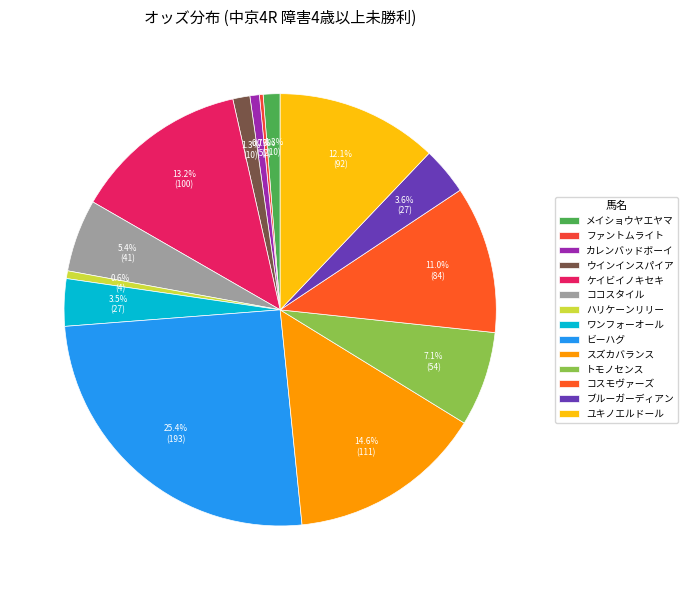

To the nearest percent, what is the difference between the largest and smallest slice percentages?

25%